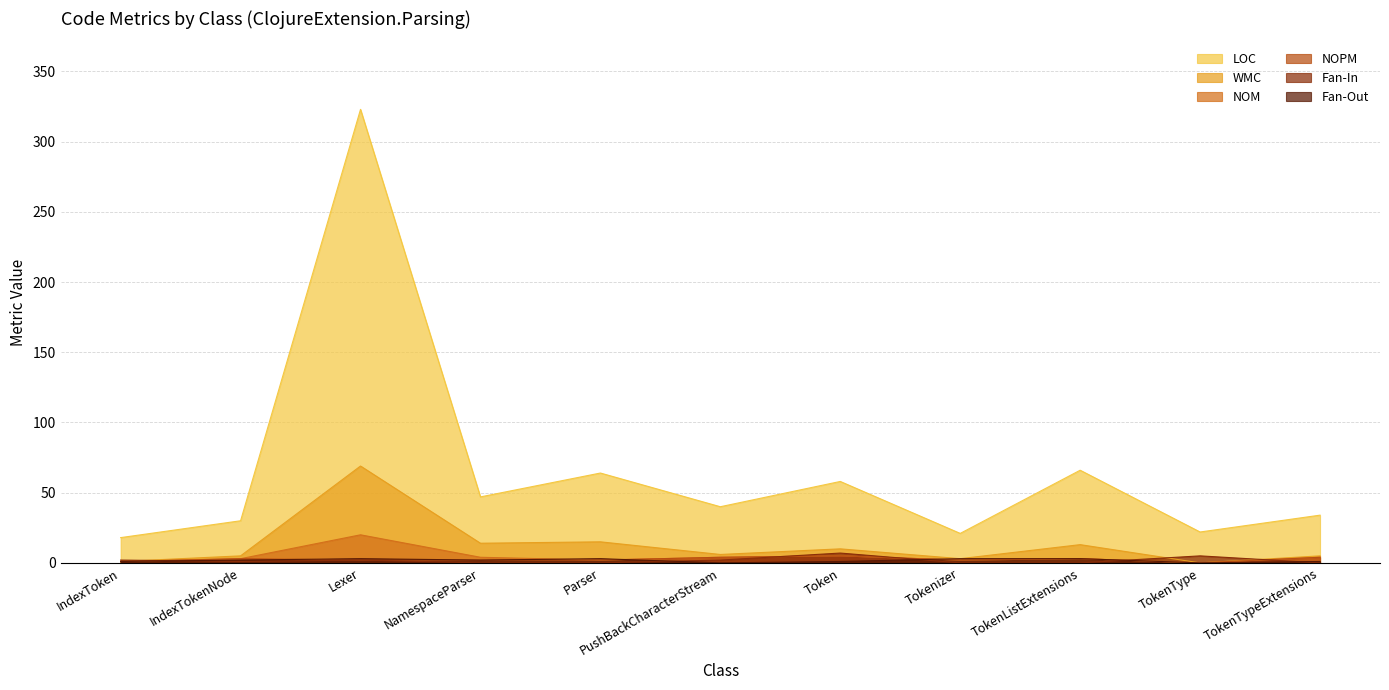

Which series ends up on top after the final intersection of Fan-In and NOM?

NOM